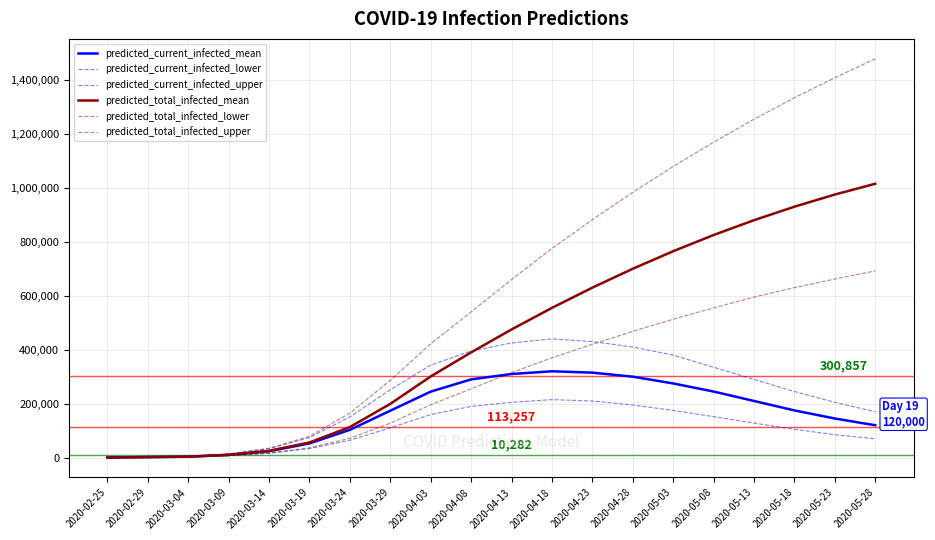

What is the difference between the highest and lowest values at 2020-05-13?

1126000